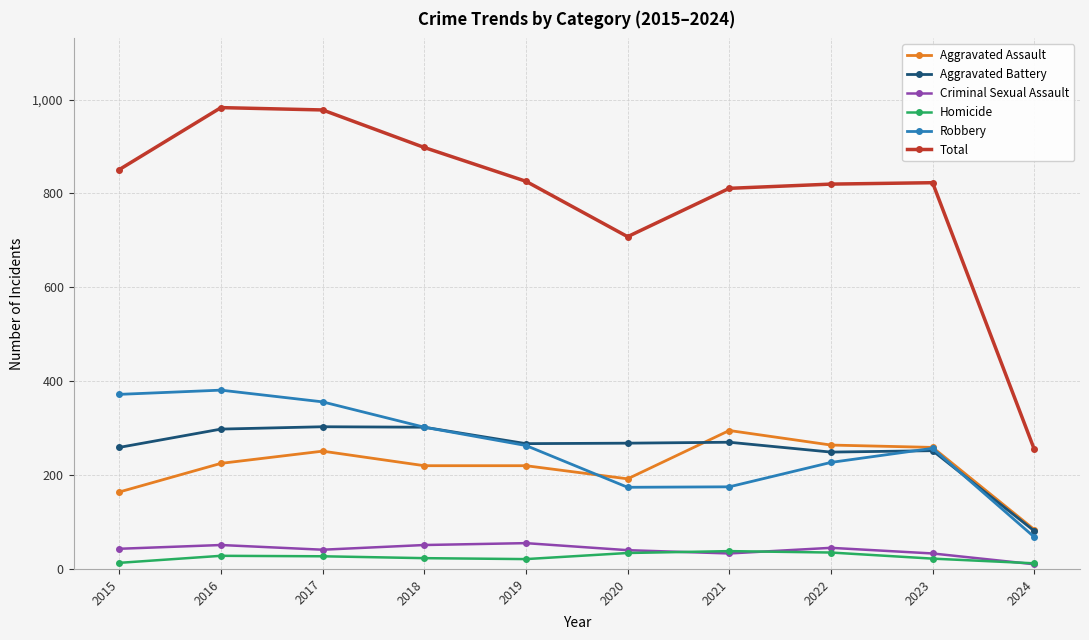

True or false: Homicide and Total intersect in this chart.

False